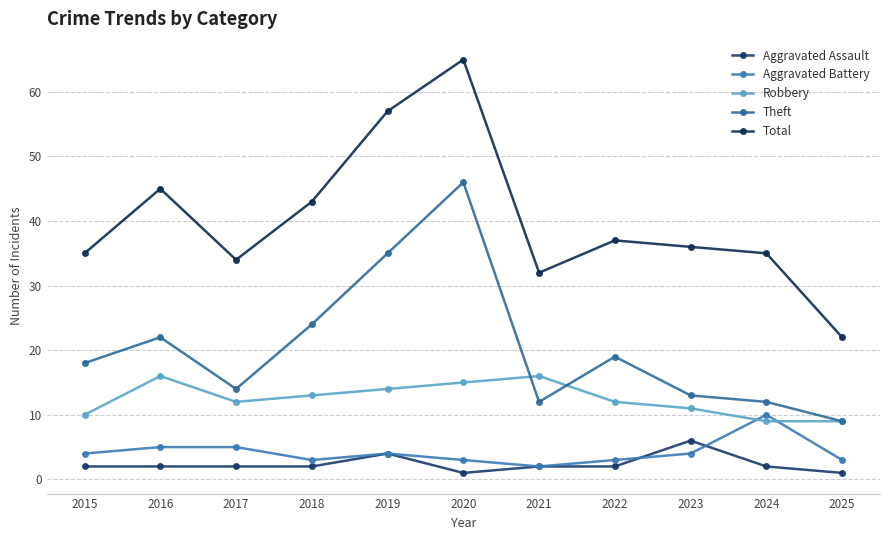

At which category is the sum across all series the highest?

2020